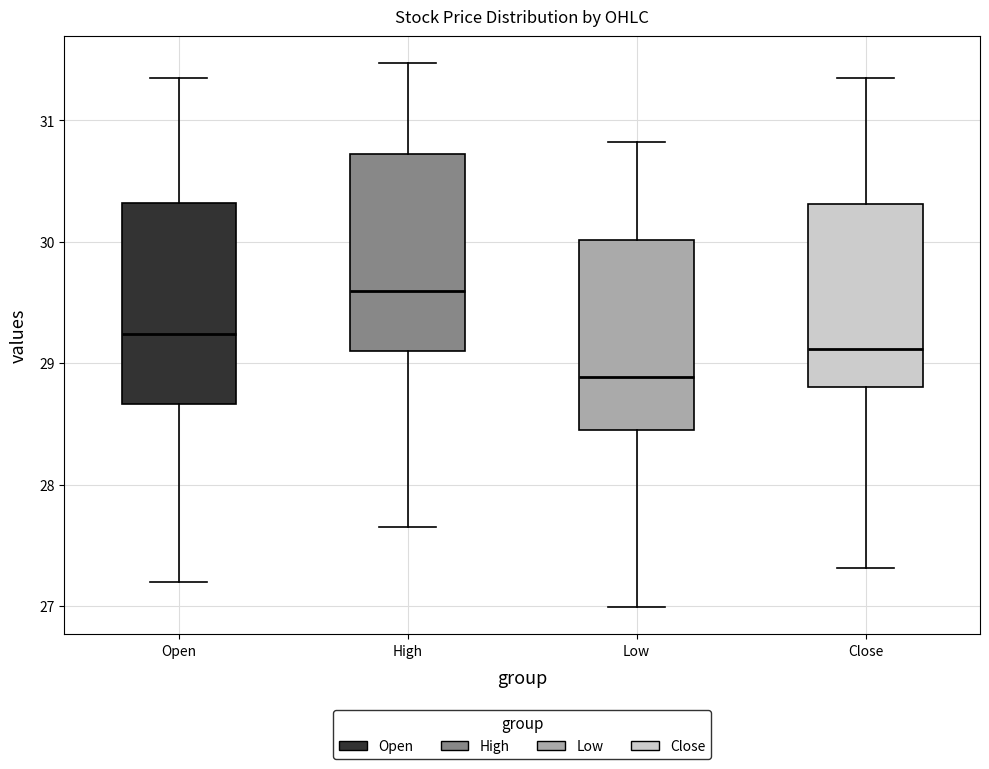

Where is the lower edge of the box for High on the y-axis? The values are not printed on the chart, so give them approximately, as read against the axis.

29.1